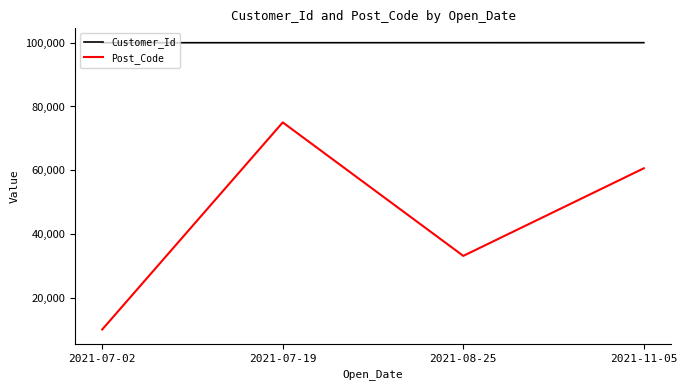

True or false: Customer_Id and Post_Code cross at least once.

False